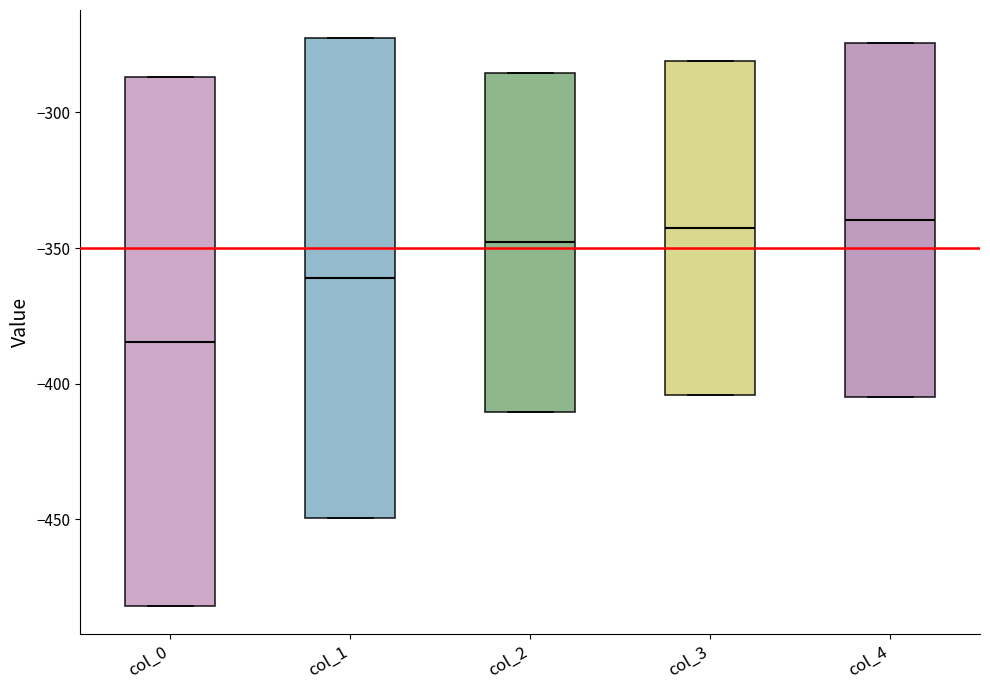

Reading left to right, read every box against the y-axis: the position of its median line, the range the box covers, and the ends of its whiskers. The values are not printed on the chart, so give them approximately, as read against the axis.

col_0: median -385, box -480 to -285, whiskers -480 to -285
col_1: median -360, box -450 to -275, whiskers -450 to -275
col_2: median -350, box -410 to -285, whiskers -410 to -285
col_3: median -345, box -405 to -280, whiskers -405 to -280
col_4: median -340, box -405 to -275, whiskers -405 to -275